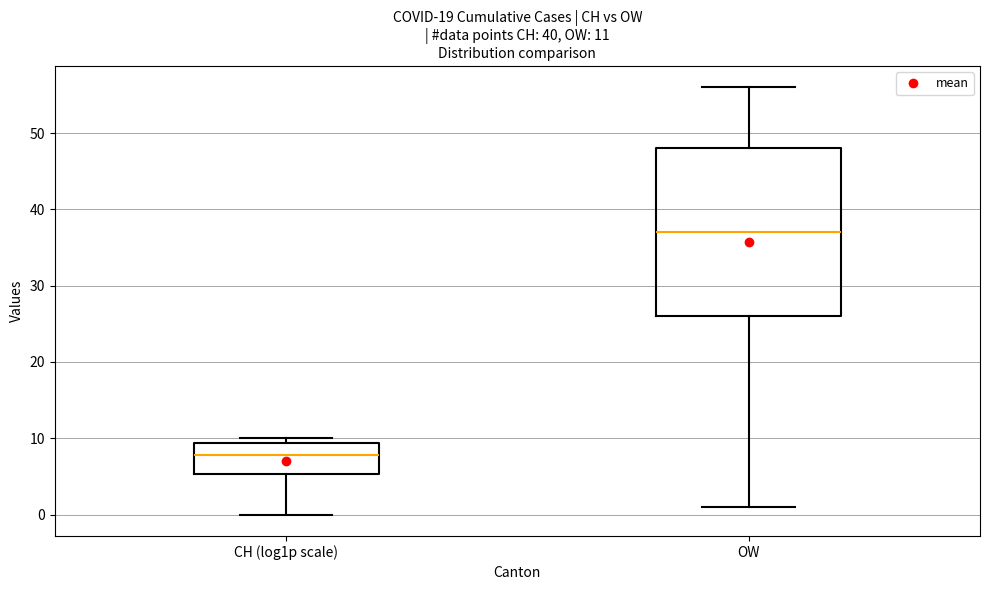

Comparing the boxes themselves (not the whiskers), which one is the tallest?

OW